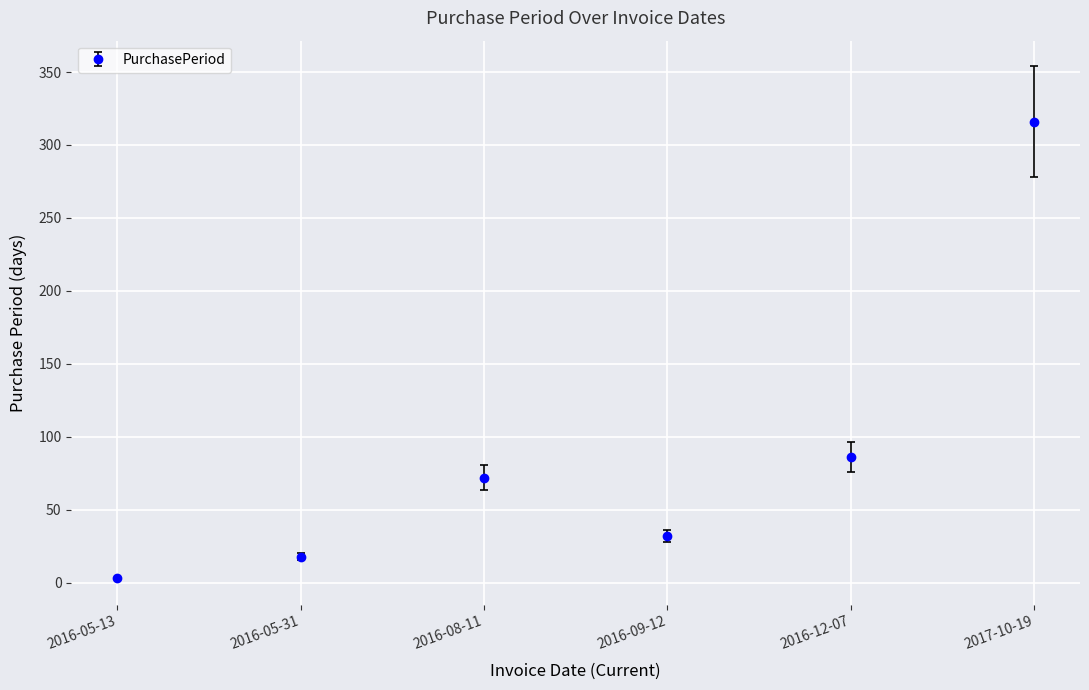

How many interior local valleys (lower than both neighbors) does the data have?

1